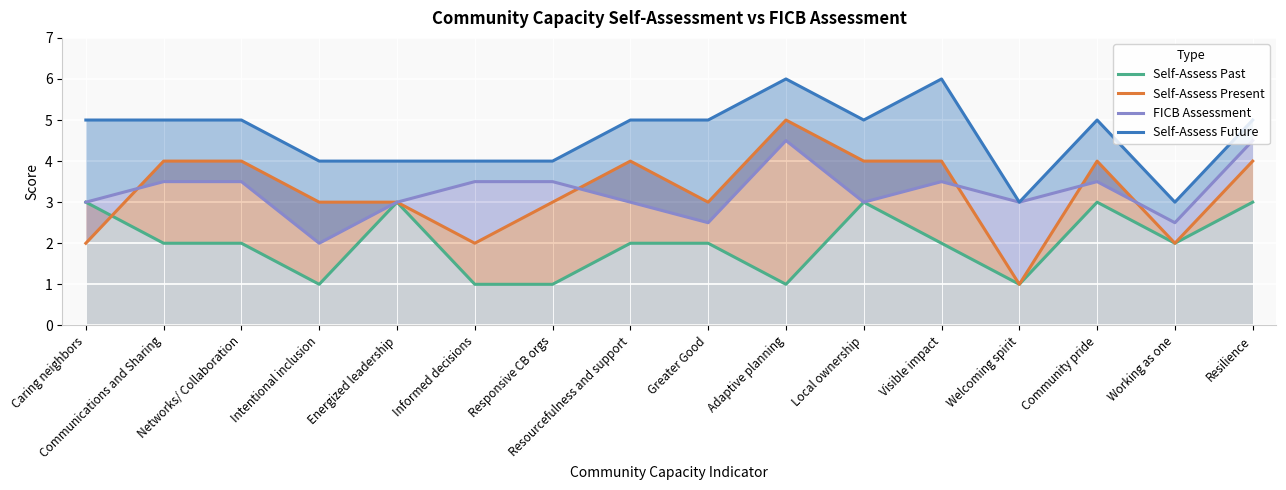

Between Greater Good and Working as one, which is larger?

Greater Good